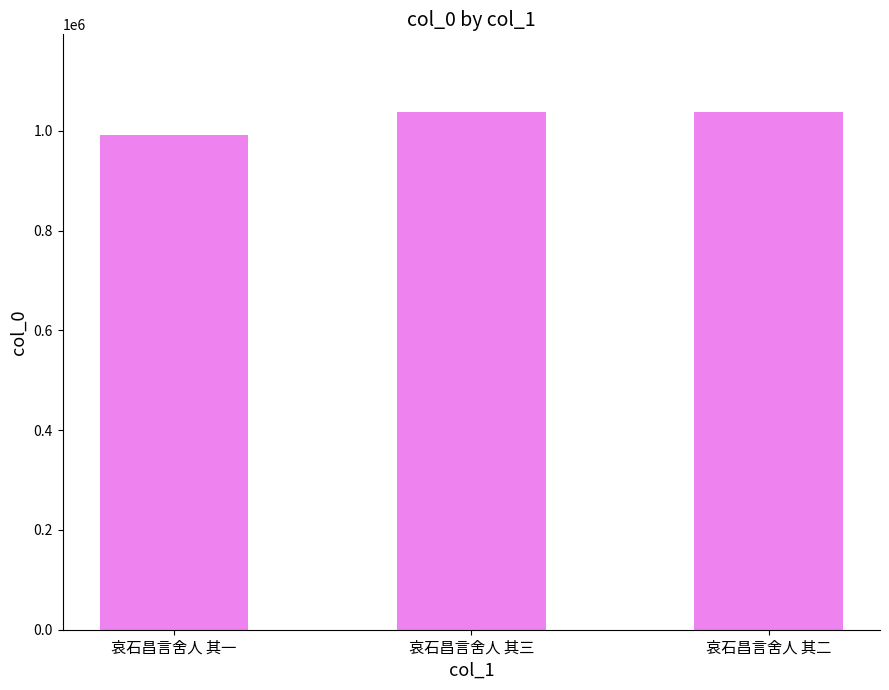

How many data points does each series have?

3